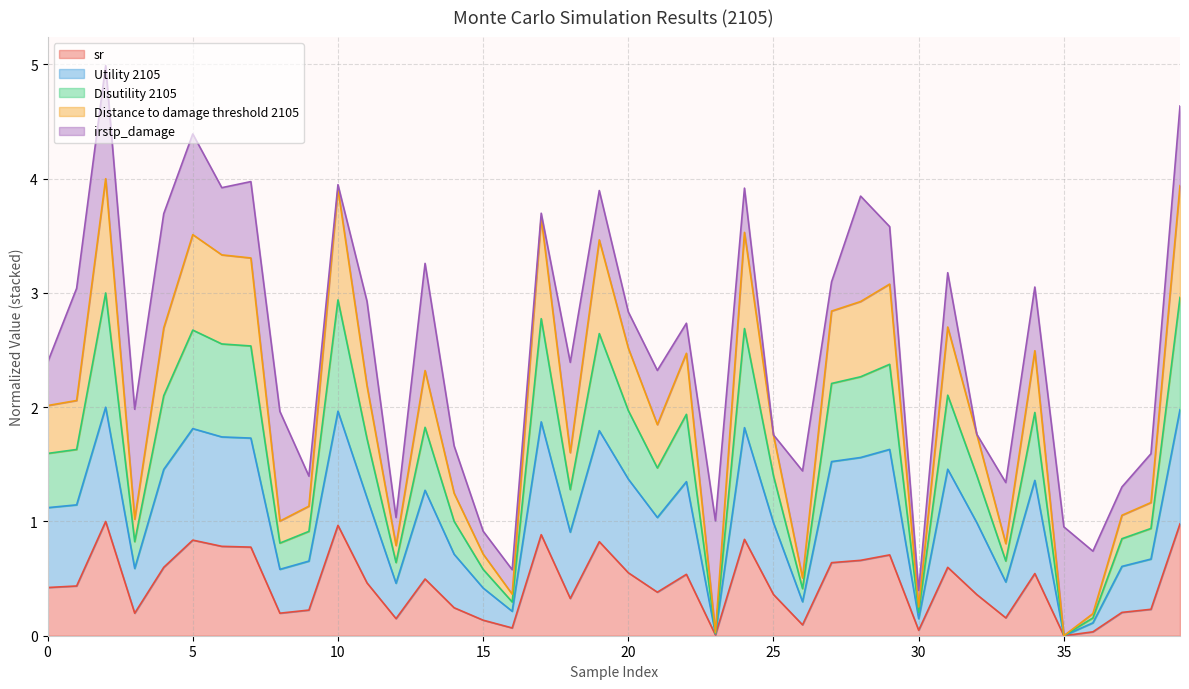

What is the average value of the sr series?

0.4